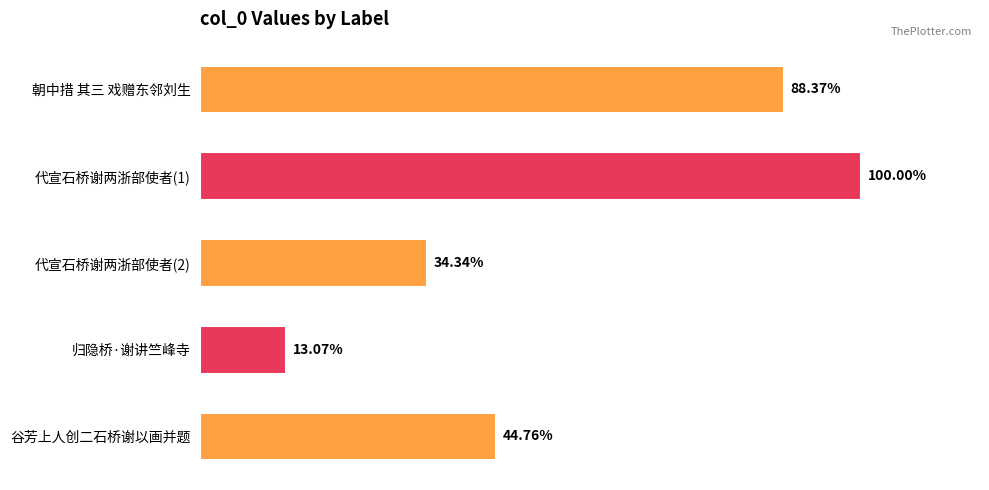

Are the bars horizontal?

Yes